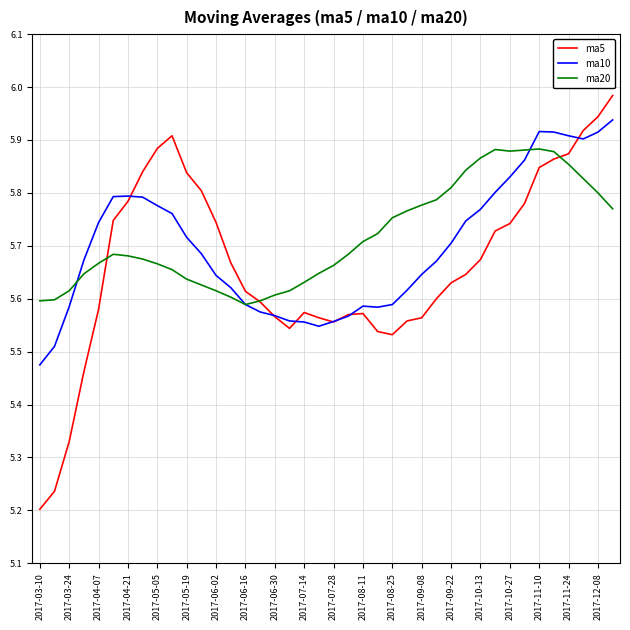

Does the chart have visible grid lines?

Yes